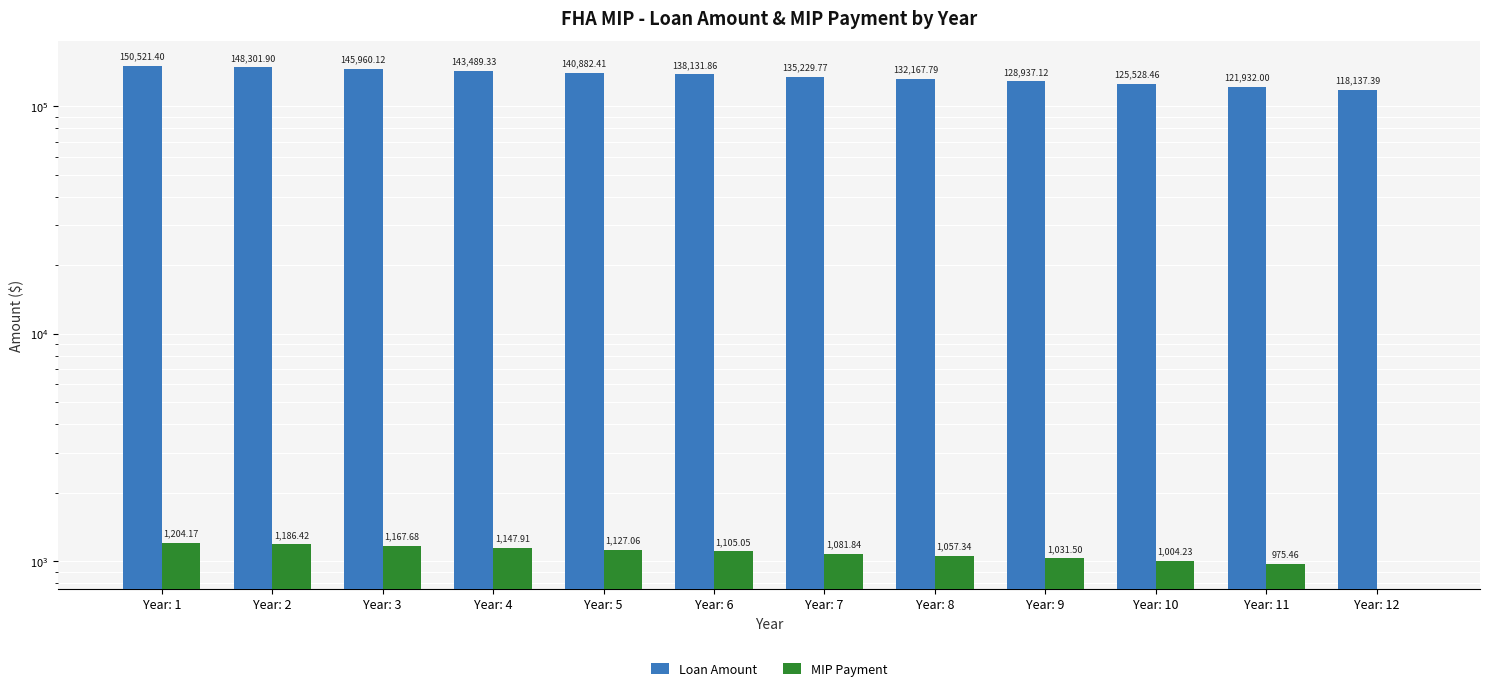

Reading left to right, extract all data points from this chart.

Loan Amount: Year: 1=150521.4	Year: 2=148301.9	Year: 3=145960.1	Year: 4=143489.3	Year: 5=140882.4	Year: 6=138131.9	Year: 7=135229.8	Year: 8=132167.8	Year: 9=128937.1	Year: 10=125528.5	Year: 11=121932.0	Year: 12=118137.4
MIP Payment: Year: 1=1204.2	Year: 2=1186.4	Year: 3=1167.7	Year: 4=1147.9	Year: 5=1127.1	Year: 6=1105.1	Year: 7=1081.8	Year: 8=1057.3	Year: 9=1031.5	Year: 10=1004.2	Year: 11=975.5	Year: 12=0.0